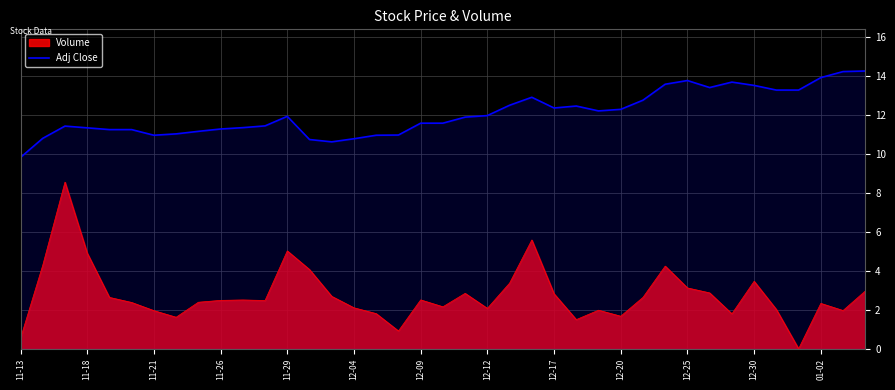

List the series in order of their peak value, lowest first.

Volume, Adj Close